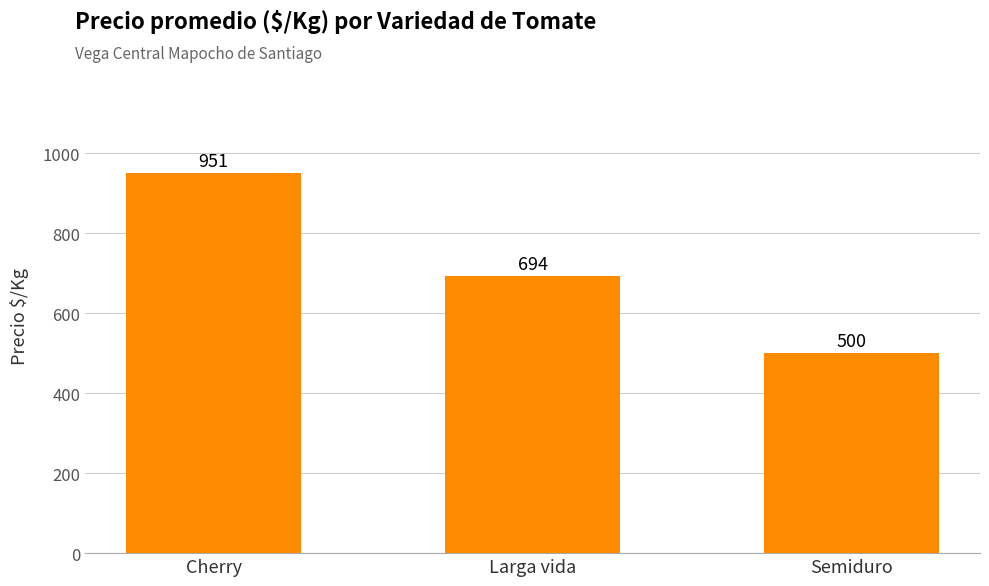

What is the difference between the maximum and minimum values?

451